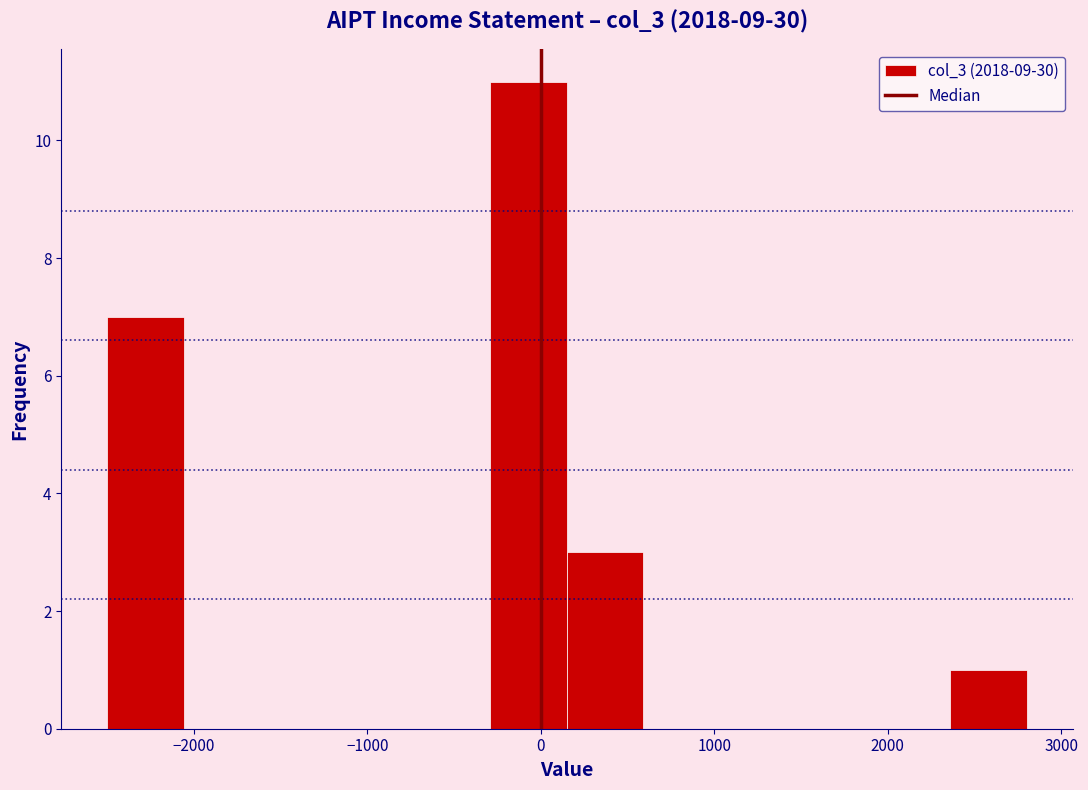

Which range on the x-axis has the tallest bar?

-300 to 200